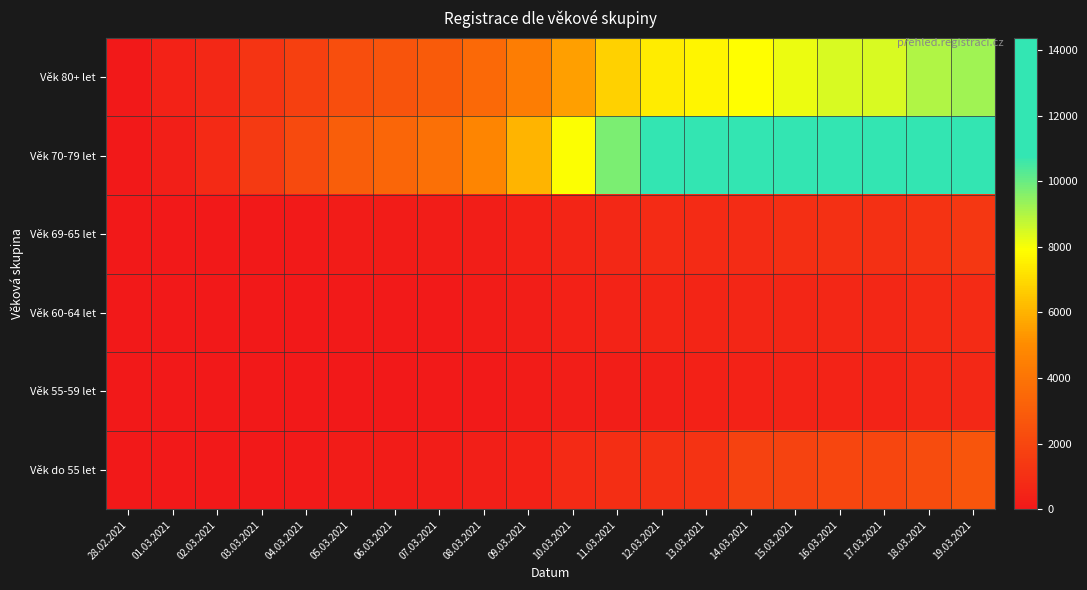

Reading left to right, what are all the values shown in this chart?

Věk 80+ let: 28.02.2021=11	01.03.2021=421	02.03.2021=711	03.03.2021=1180	04.03.2021=1687	05.03.2021=2324	06.03.2021=2597	07.03.2021=2888	08.03.2021=3487	09.03.2021=4397	10.03.2021=5545	11.03.2021=6791	12.03.2021=7432	13.03.2021=7656	14.03.2021=7886	15.03.2021=8182	16.03.2021=8455	17.03.2021=8460	18.03.2021=9015	19.03.2021=9243
Věk 70-79 let: 28.02.2021=1	01.03.2021=320	02.03.2021=737	03.03.2021=1471	04.03.2021=2172	05.03.2021=3056	06.03.2021=3391	07.03.2021=3822	08.03.2021=4736	09.03.2021=6045	10.03.2021=7939	11.03.2021=9725	12.03.2021=10848	13.03.2021=11247	14.03.2021=11588	15.03.2021=12302	16.03.2021=12955	17.03.2021=12963	18.03.2021=13787	19.03.2021=14377
Věk 69-65 let: 28.02.2021=0	01.03.2021=9	02.03.2021=18	03.03.2021=49	04.03.2021=83	05.03.2021=119	06.03.2021=150	07.03.2021=178	08.03.2021=261	09.03.2021=372	10.03.2021=510	11.03.2021=697	12.03.2021=799	13.03.2021=840	14.03.2021=893	15.03.2021=969	16.03.2021=1014	17.03.2021=1016	18.03.2021=1170	19.03.2021=1298
Věk 60-64 let: 28.02.2021=0	01.03.2021=8	02.03.2021=20	03.03.2021=32	04.03.2021=44	05.03.2021=59	06.03.2021=81	07.03.2021=102	08.03.2021=166	09.03.2021=246	10.03.2021=344	11.03.2021=468	12.03.2021=530	13.03.2021=558	14.03.2021=595	15.03.2021=615	16.03.2021=656	17.03.2021=656	18.03.2021=767	19.03.2021=817
Věk 55-59 let: 28.02.2021=0	01.03.2021=4	02.03.2021=9	03.03.2021=16	04.03.2021=27	05.03.2021=39	06.03.2021=51	07.03.2021=66	08.03.2021=95	09.03.2021=138	10.03.2021=226	11.03.2021=269	12.03.2021=327	13.03.2021=344	14.03.2021=437	15.03.2021=453	16.03.2021=495	17.03.2021=497	18.03.2021=624	19.03.2021=681
Věk do 55 let: 28.02.2021=0	01.03.2021=11	02.03.2021=17	03.03.2021=39	04.03.2021=63	05.03.2021=116	06.03.2021=139	07.03.2021=187	08.03.2021=293	09.03.2021=371	10.03.2021=773	11.03.2021=901	12.03.2021=1064	13.03.2021=1155	14.03.2021=1817	15.03.2021=1875	16.03.2021=2017	17.03.2021=2018	18.03.2021=2296	19.03.2021=2654